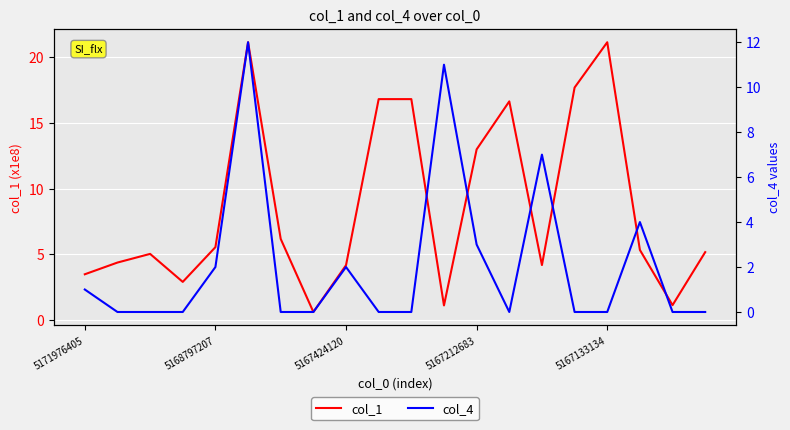

Which series has the largest total across all categories?

col_1